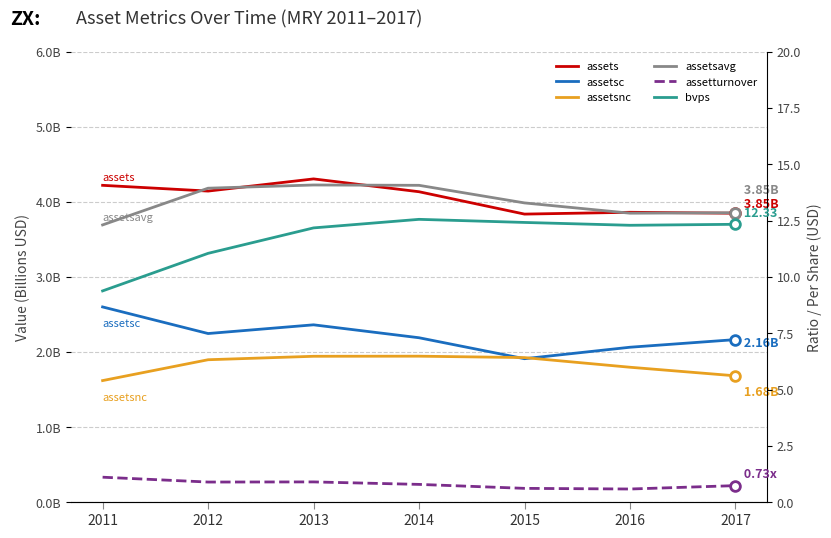

List the series in order of their peak value, highest first.

bvps, assets, assetsavg, assetsc, assetsnc, assetturnover